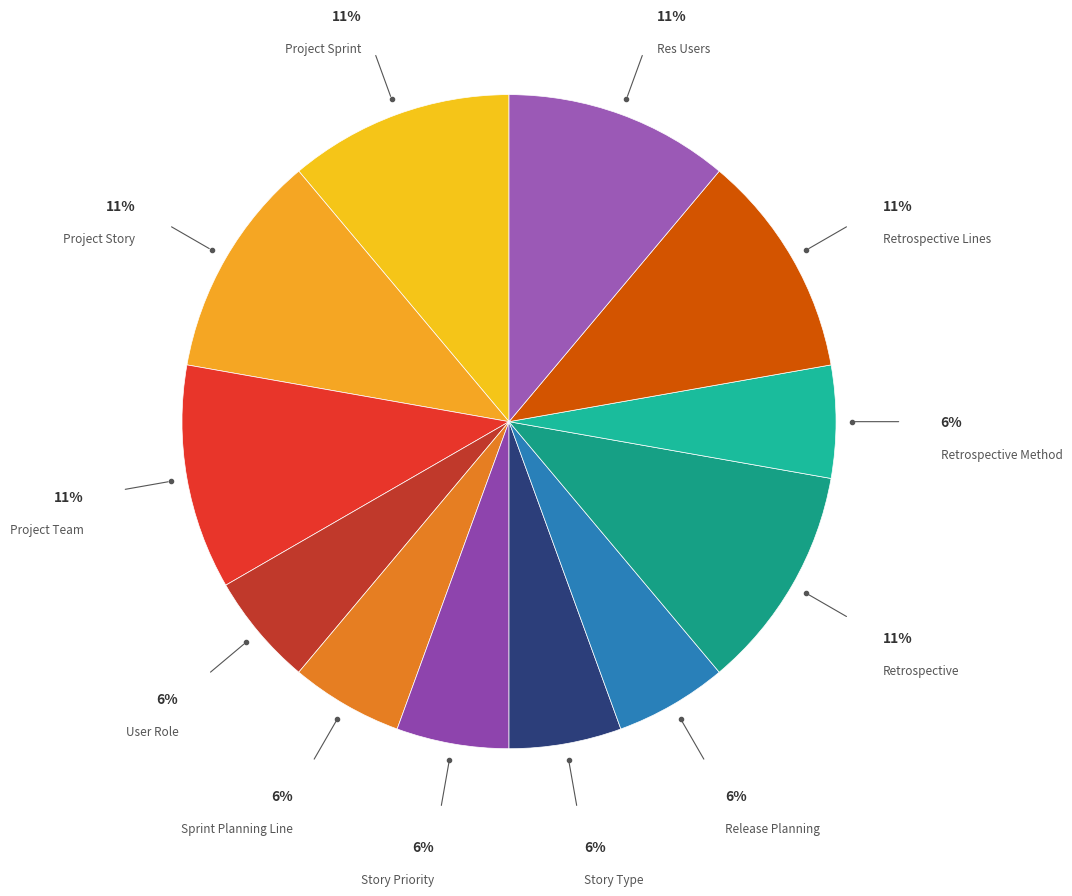

How many slices are in this pie chart?

12